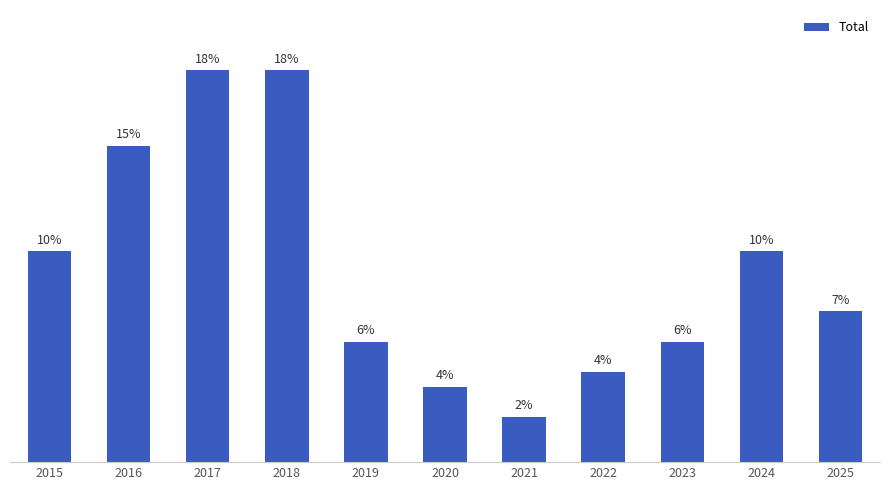

Does the chart contain any negative values?

No